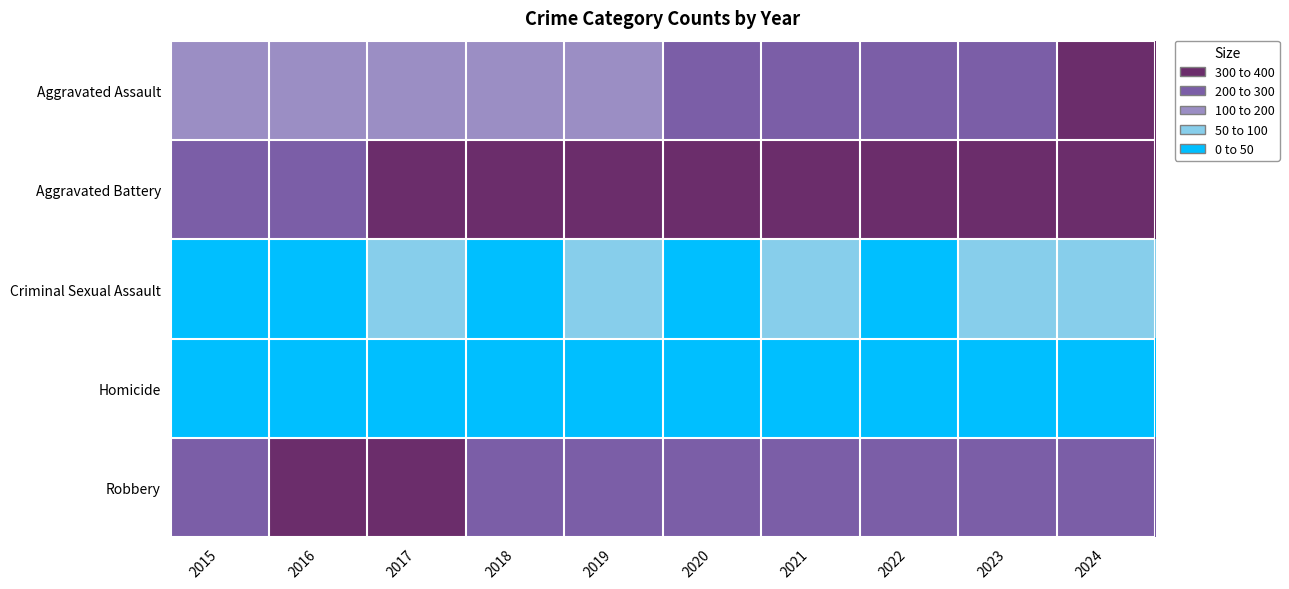

Which category has the highest value across all series?

2021